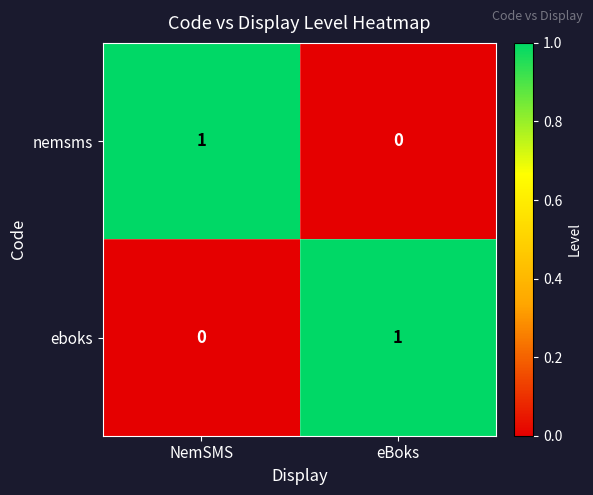

Count the number of data series in this chart.

2